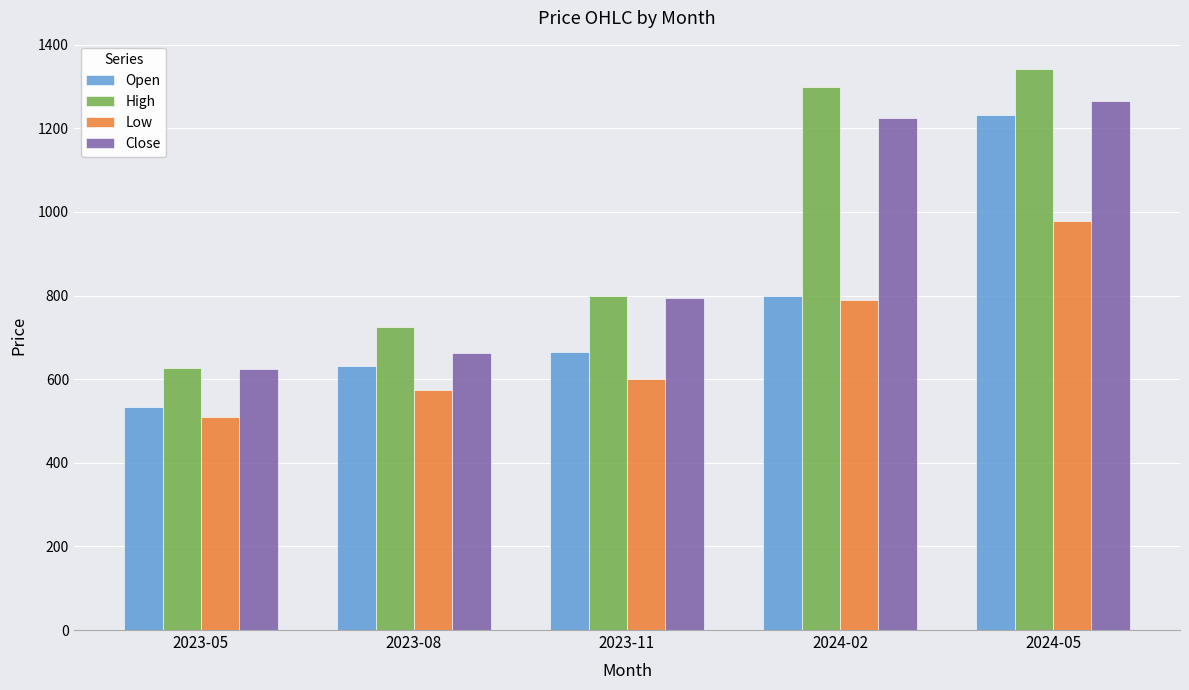

Which series has the largest range (max minus min)?

High